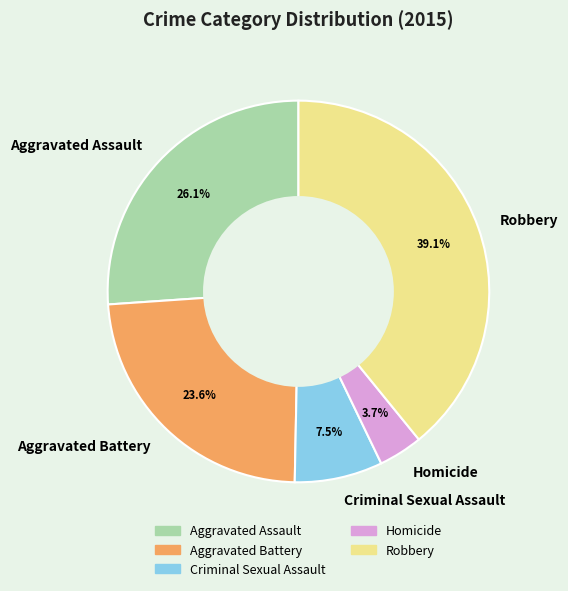

Rank the categories by value from highest to lowest.

Robbery, Aggravated Assault, Aggravated Battery, Criminal Sexual Assault, Homicide